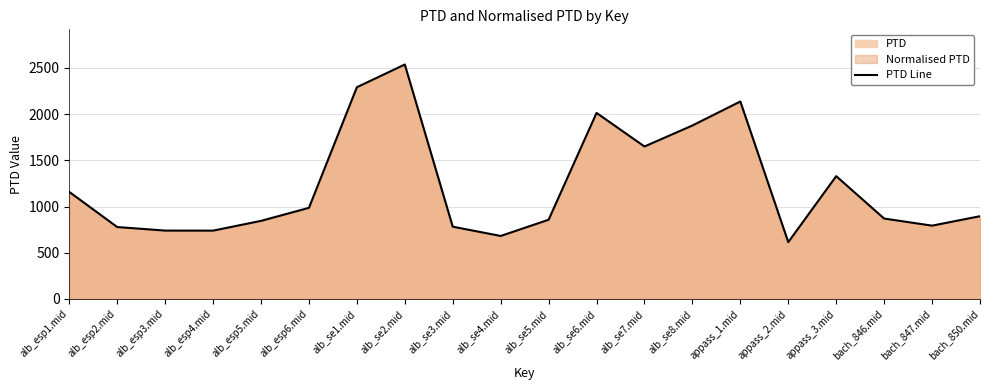

Where is the first local maximum?

alb_se2.mid